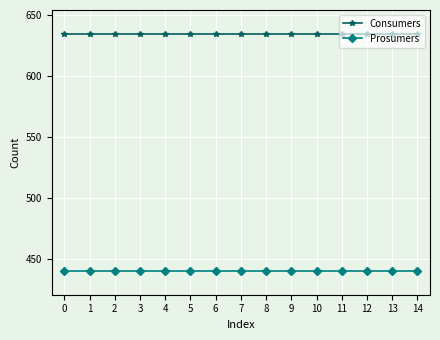

What is the value of the Consumers point at the 5th from the left?

635